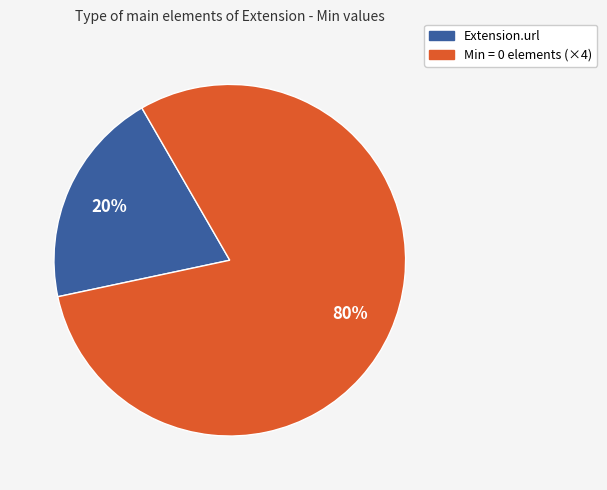

To the nearest percent, what is the difference between the largest and smallest slice percentages?

60%